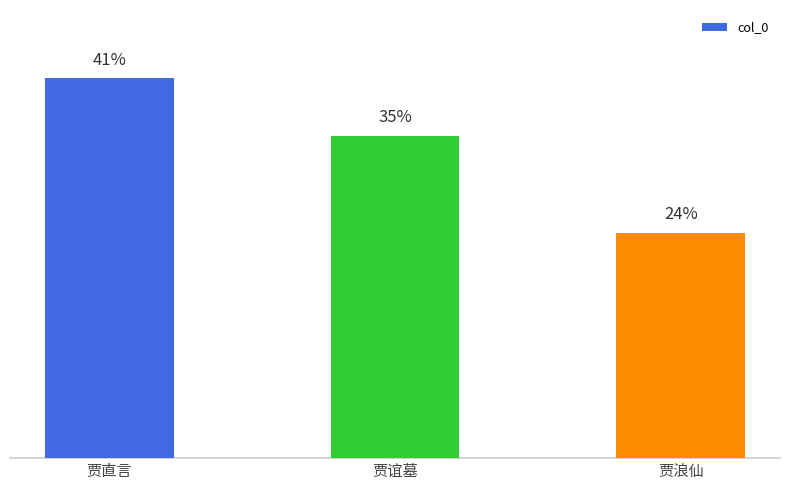

What is the change in value from 贾直言 to 贾浪仙?

-386601